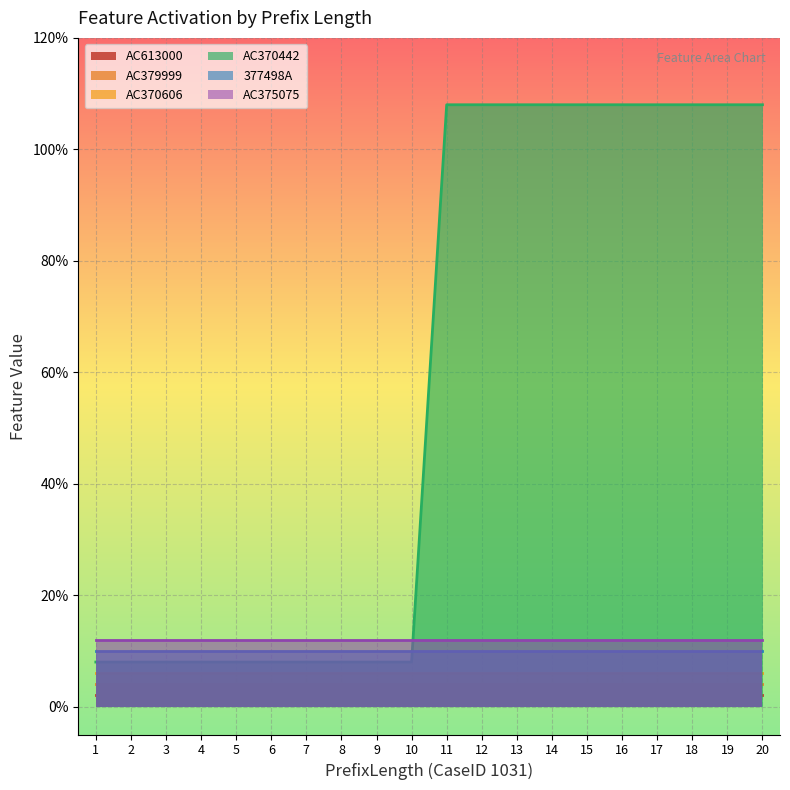

List the series in order of their peak value, lowest first.

AC613000, AC379999, AC370606, 377498A, AC375075, AC370442